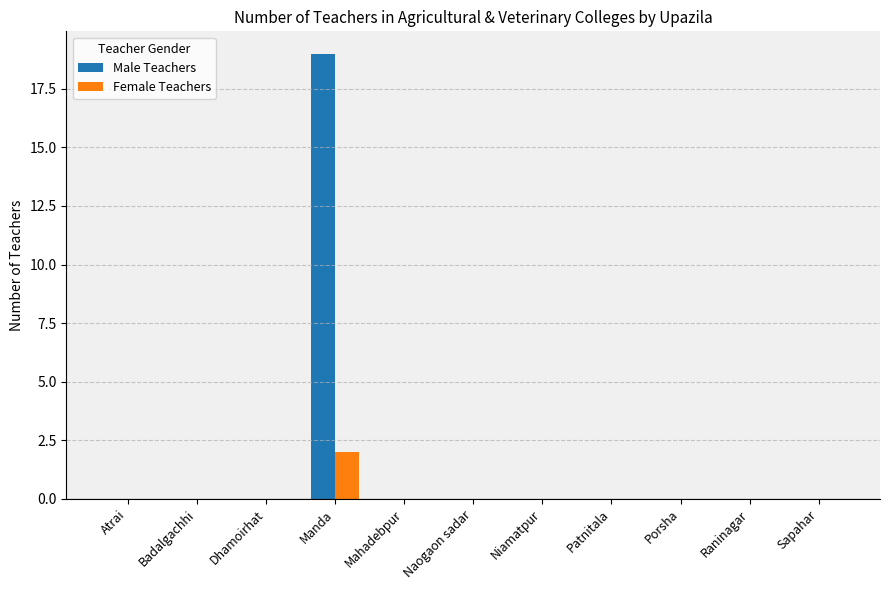

What is the sum of the Female Teachers values at Manda and Niamatpur?

2